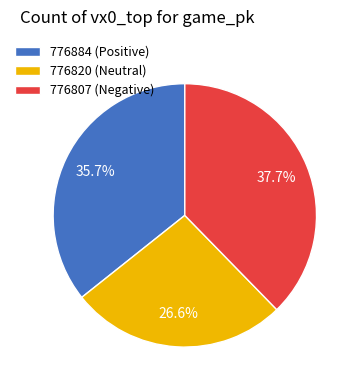

How much of the chart is everything except 776820?

73.4%